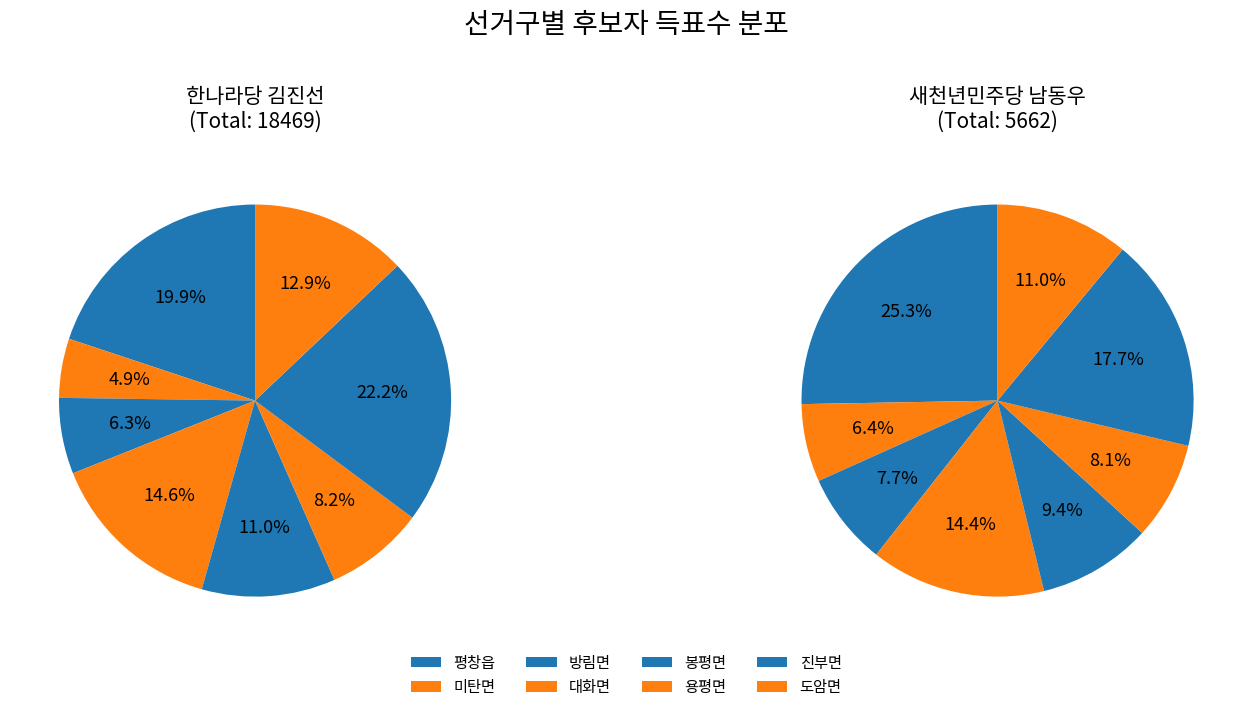

Rank the series by their average value, from highest to lowest.

한나라당김진선, 새천년민주당남동우